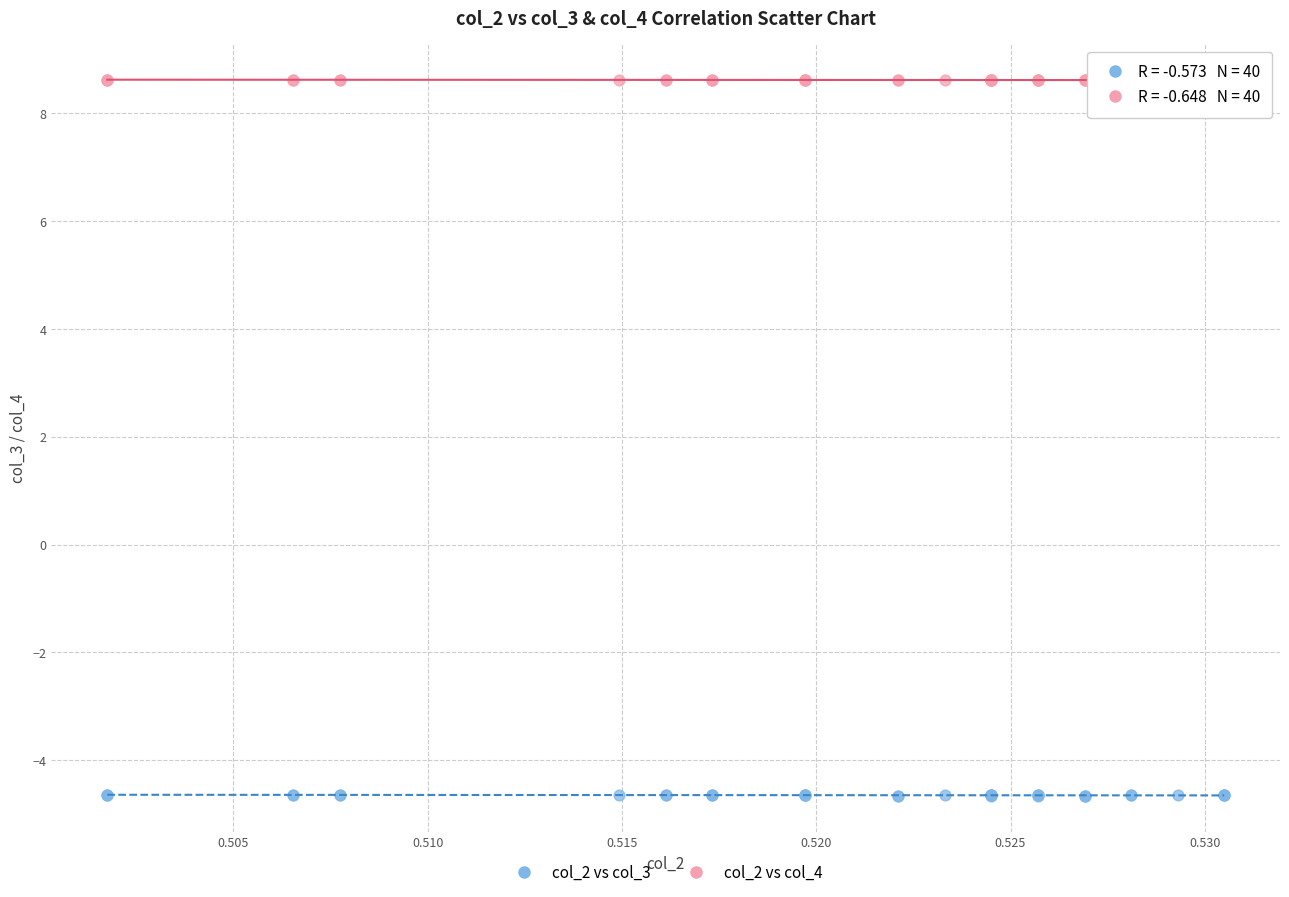

Which series reaches the maximum Y coordinate?

col_2 vs col_4